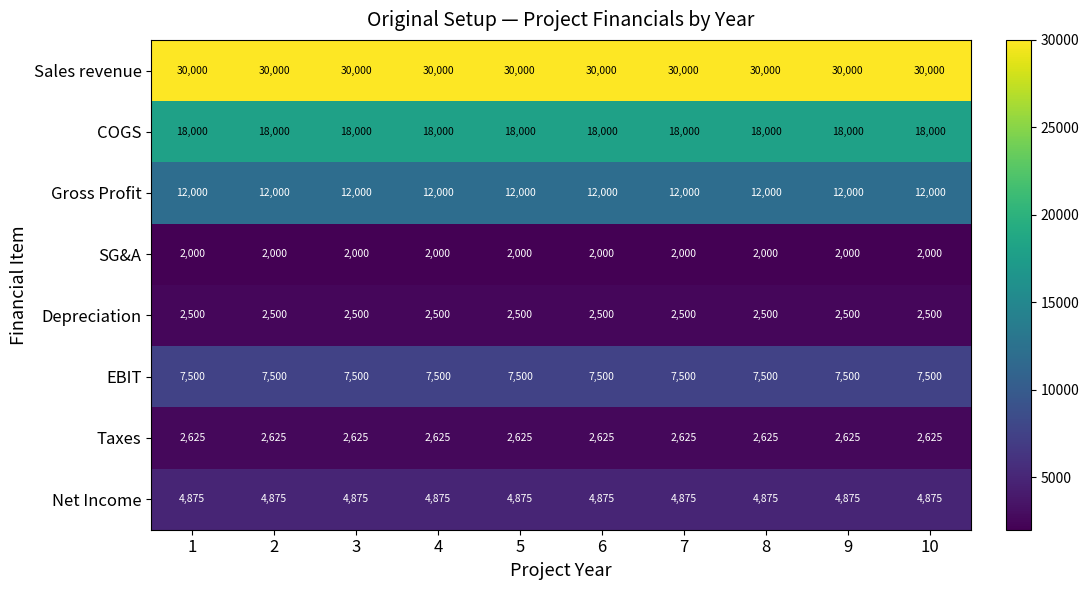

What is the spread (max minus min) of values at 9?

28000